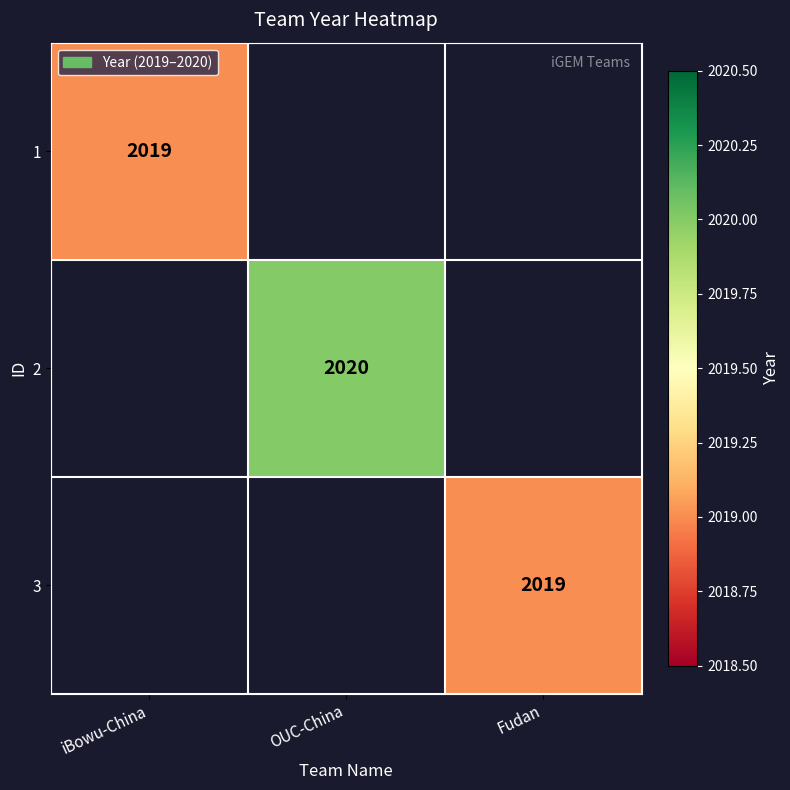

True or false: 1 has a value of 3624 at iBowu-China.

False